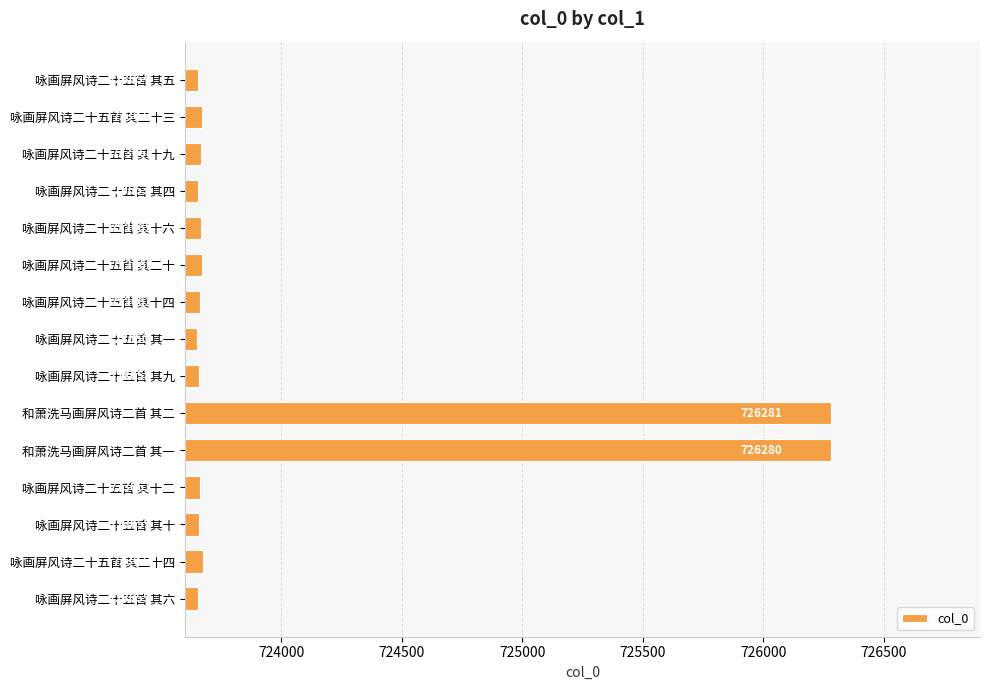

Which label corresponds to the smallest value in the chart?

咏画屏风诗二十五首 其一